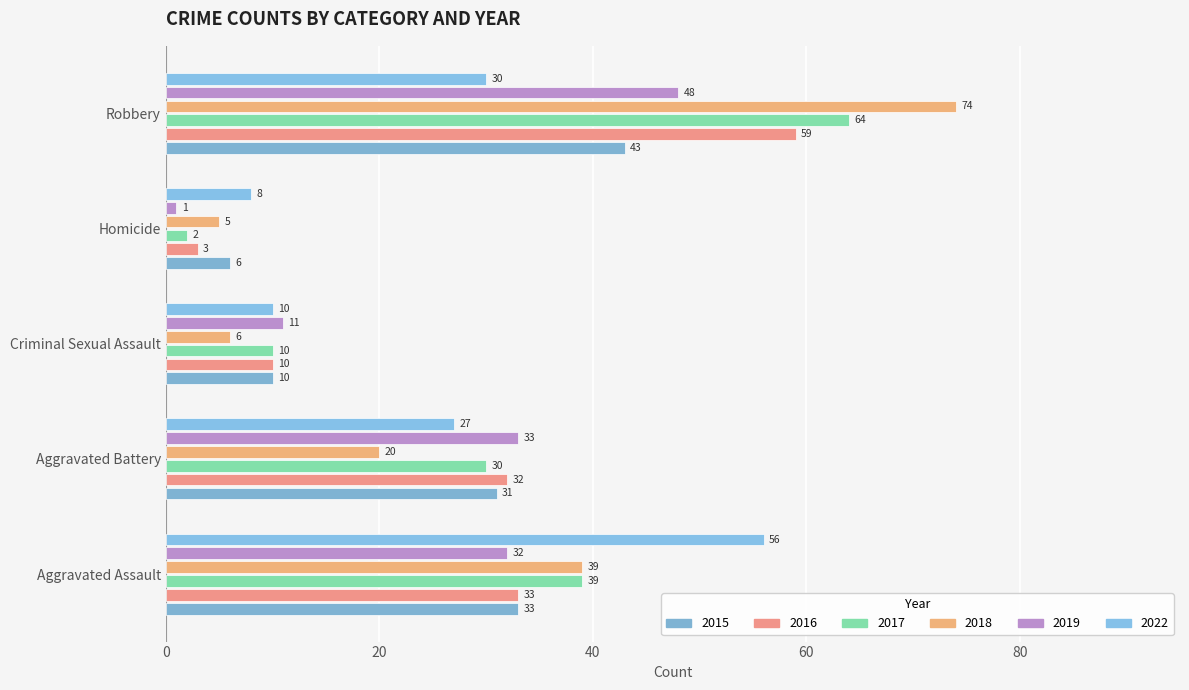

What are all the series names shown in the legend?

2015, 2016, 2017, 2018, 2019, 2022